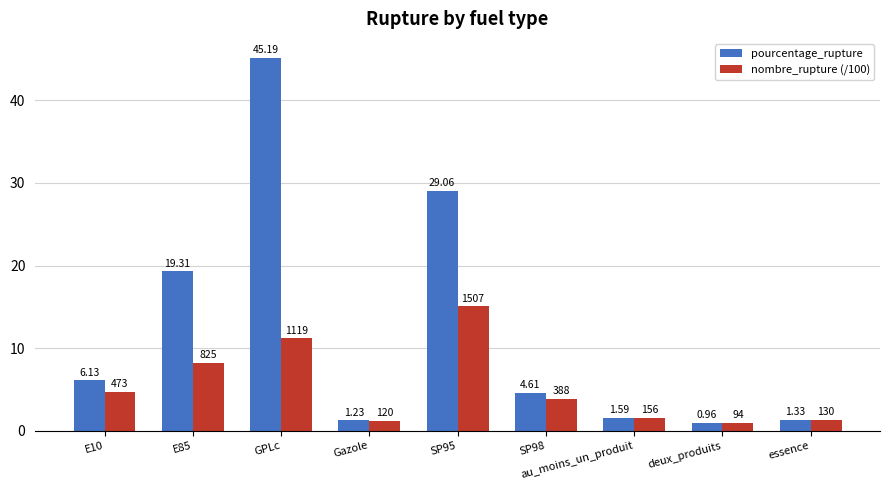

What is the sum of the nombre_rupture (/100) values at deux_produits and SP95?

16.0